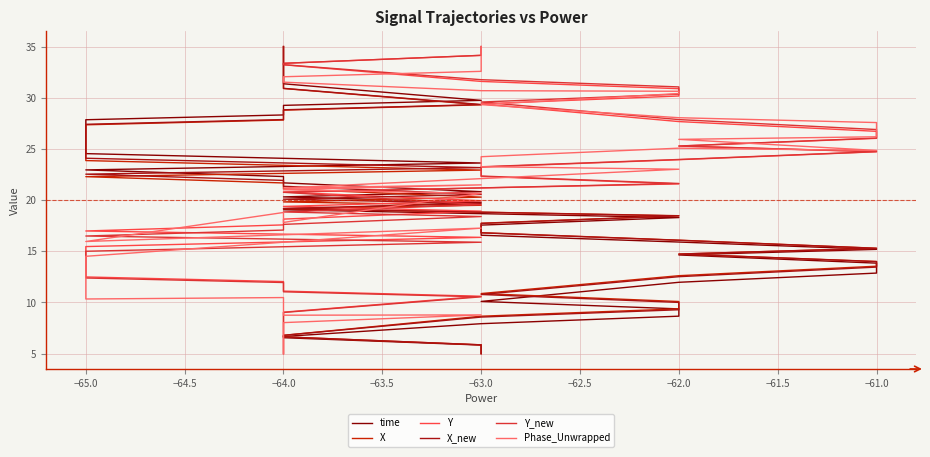

How many data points in X are above 20?

20